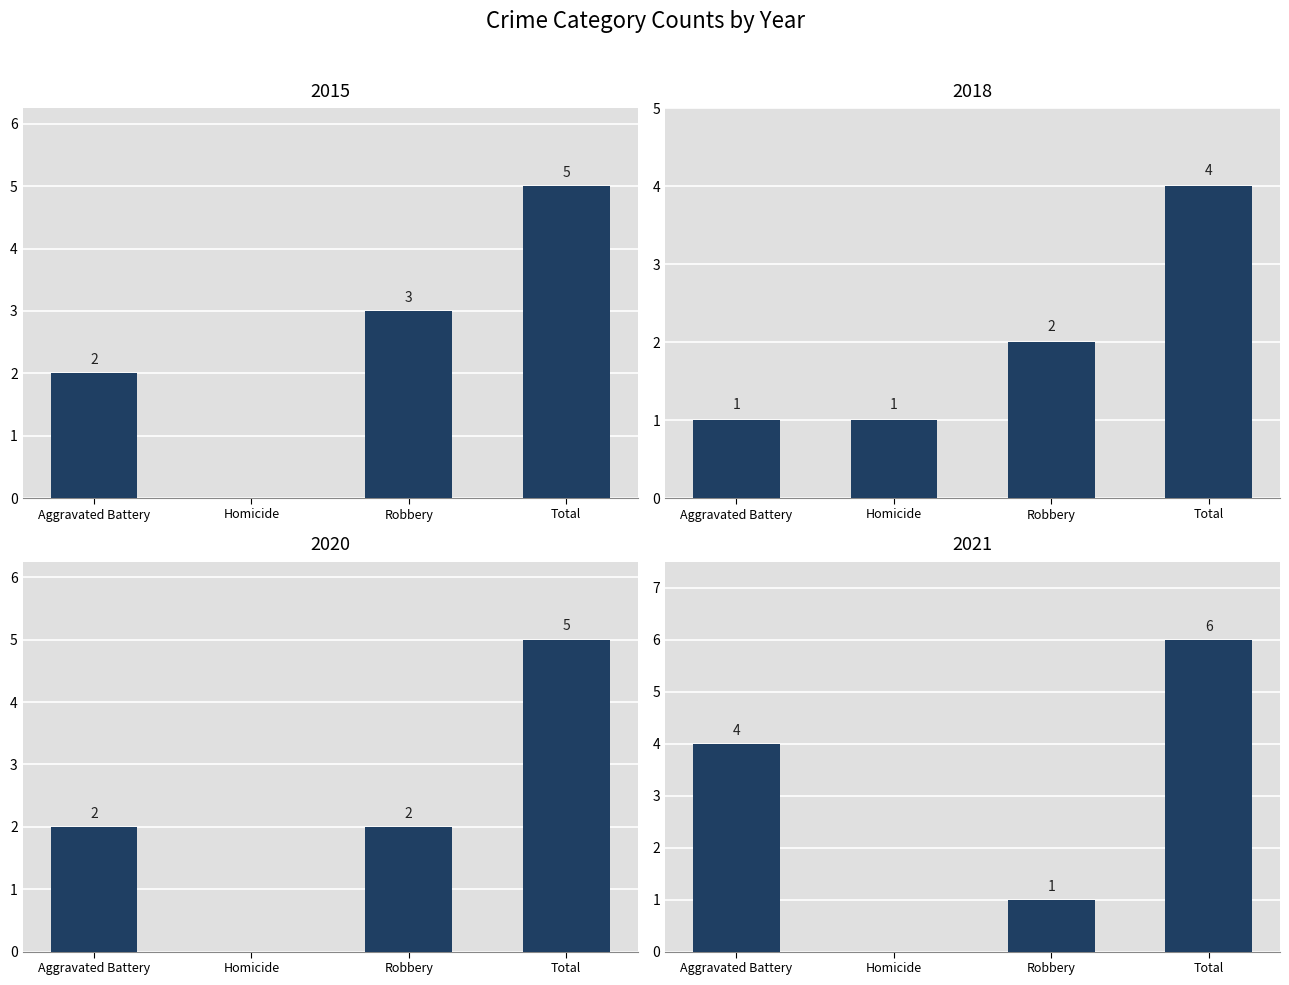

True or false: 2015 has a value of 3 at Homicide.

False